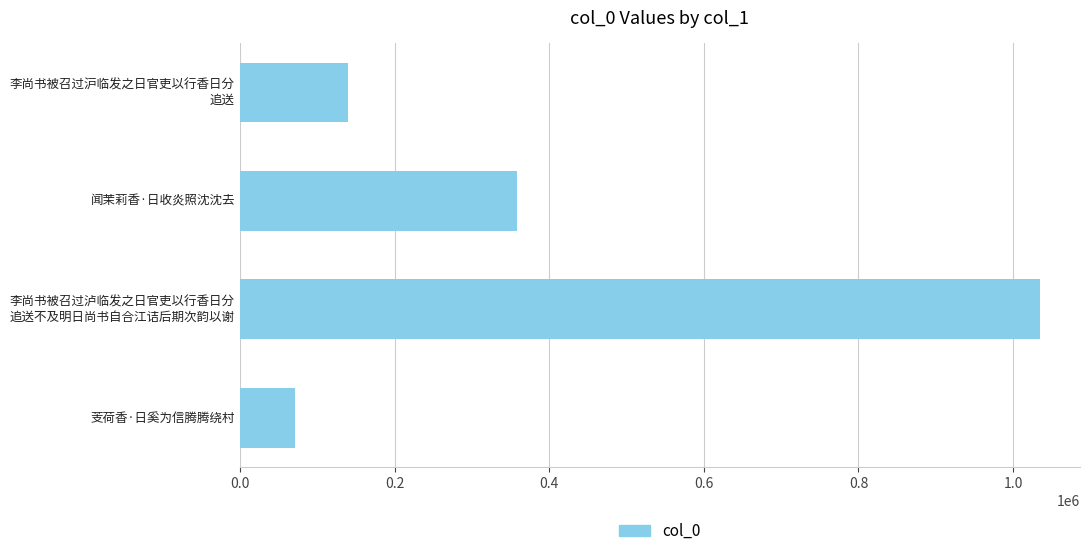

What is the difference between the maximum and minimum values?

962952